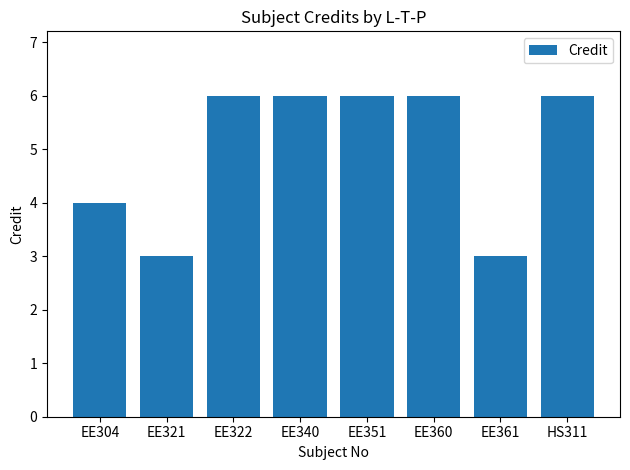

What position from the left is EE321?

2